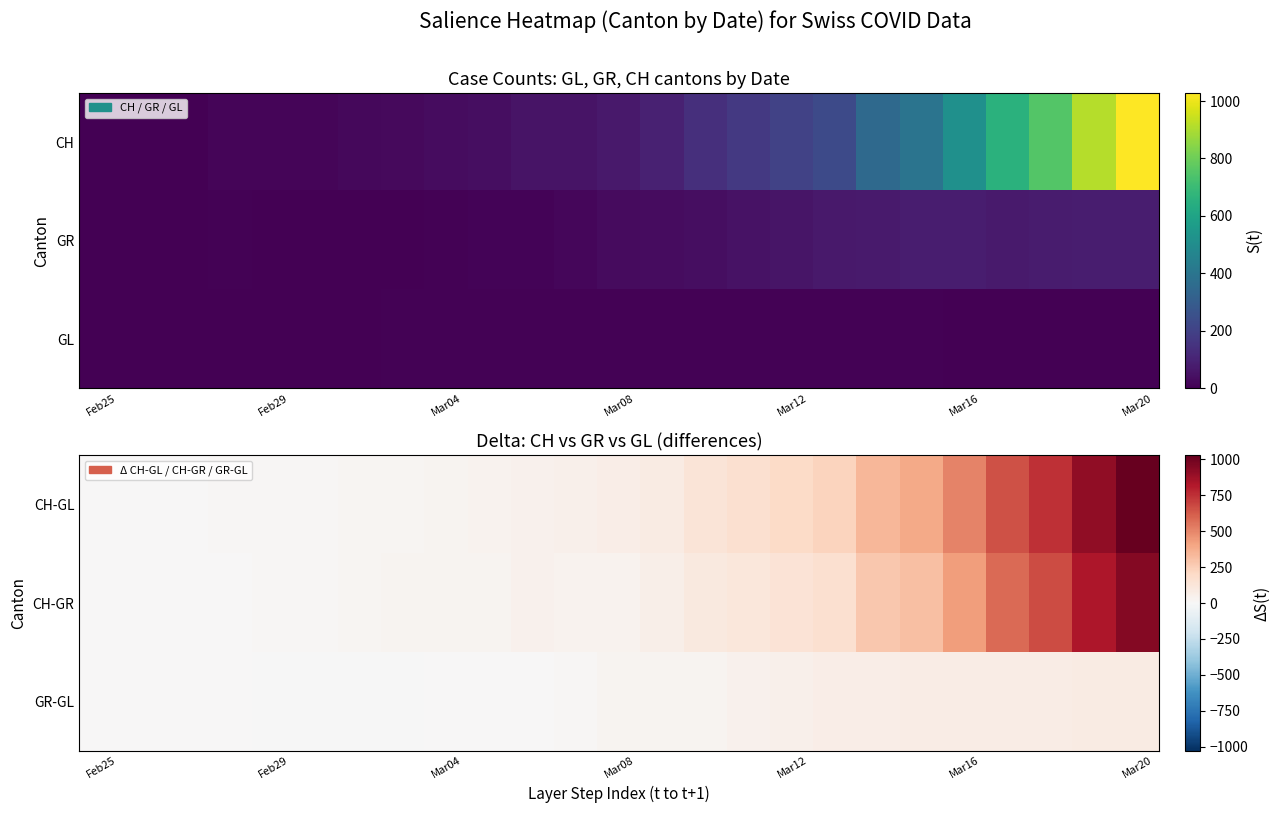

Which series has the largest total across all categories?

CH-GL